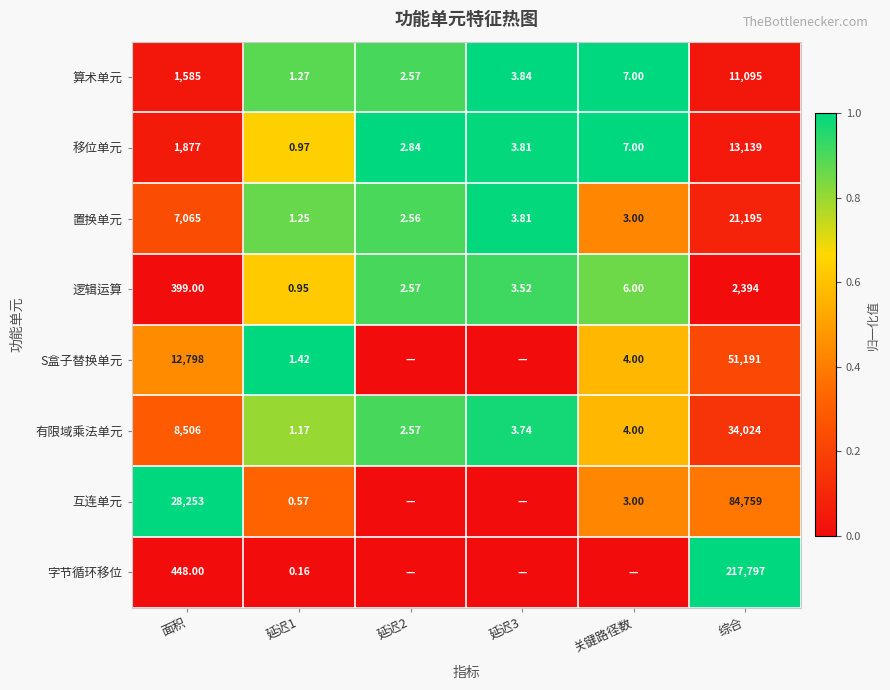

At 综合, list the series in order from largest to smallest.

字节循环移位, 互连单元, S盒子替换单元, 有限域乘法单元, 置换单元, 移位单元, 算术单元, 逻辑运算